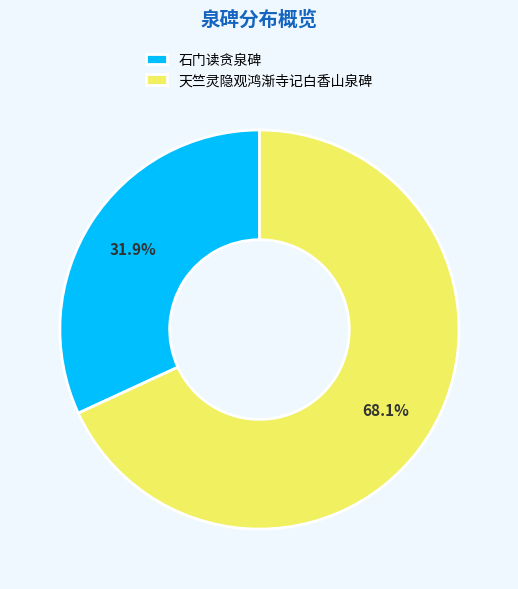

What percentage do 天竺灵隐观鸿渐寺记白香山泉碑 and 石门读贪泉碑 together represent?

100.0%